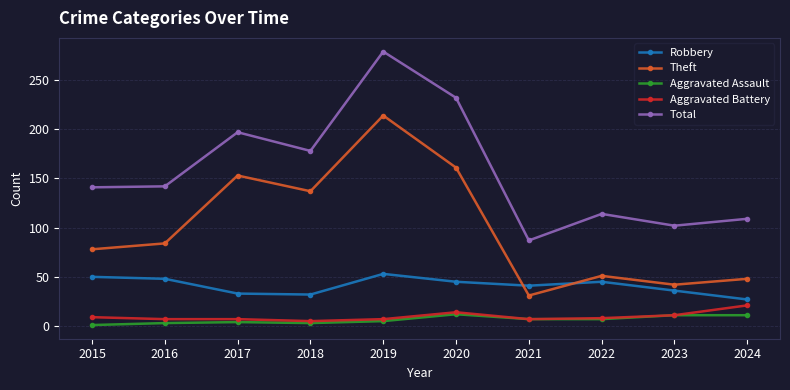

What is the difference between the maximum and minimum values in the Aggravated Assault series?

11